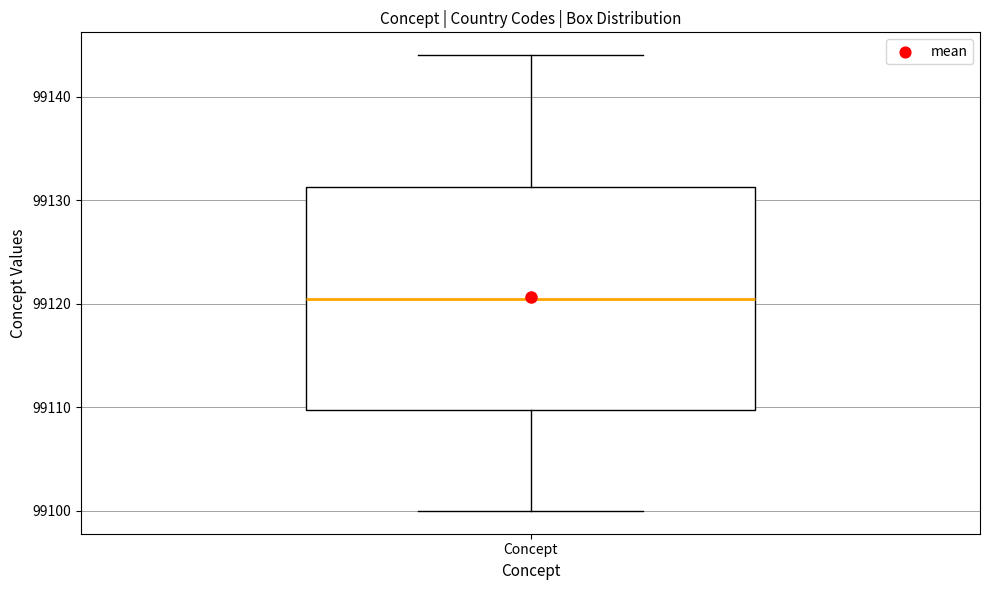

Transcribe this box plot: give where the median line is, the range the box spans, and where the two whiskers end, as read against the y-axis. The values are not printed on the chart, so give them approximately, as read against the axis.

median 99121, box 99110 to 99131, whiskers 99100 to 99144